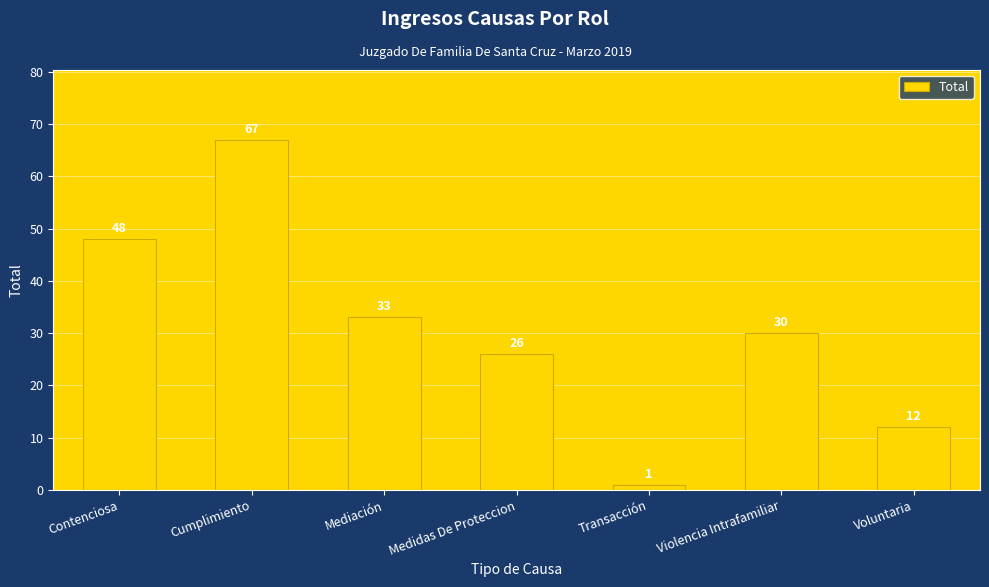

Are the bars horizontal?

No